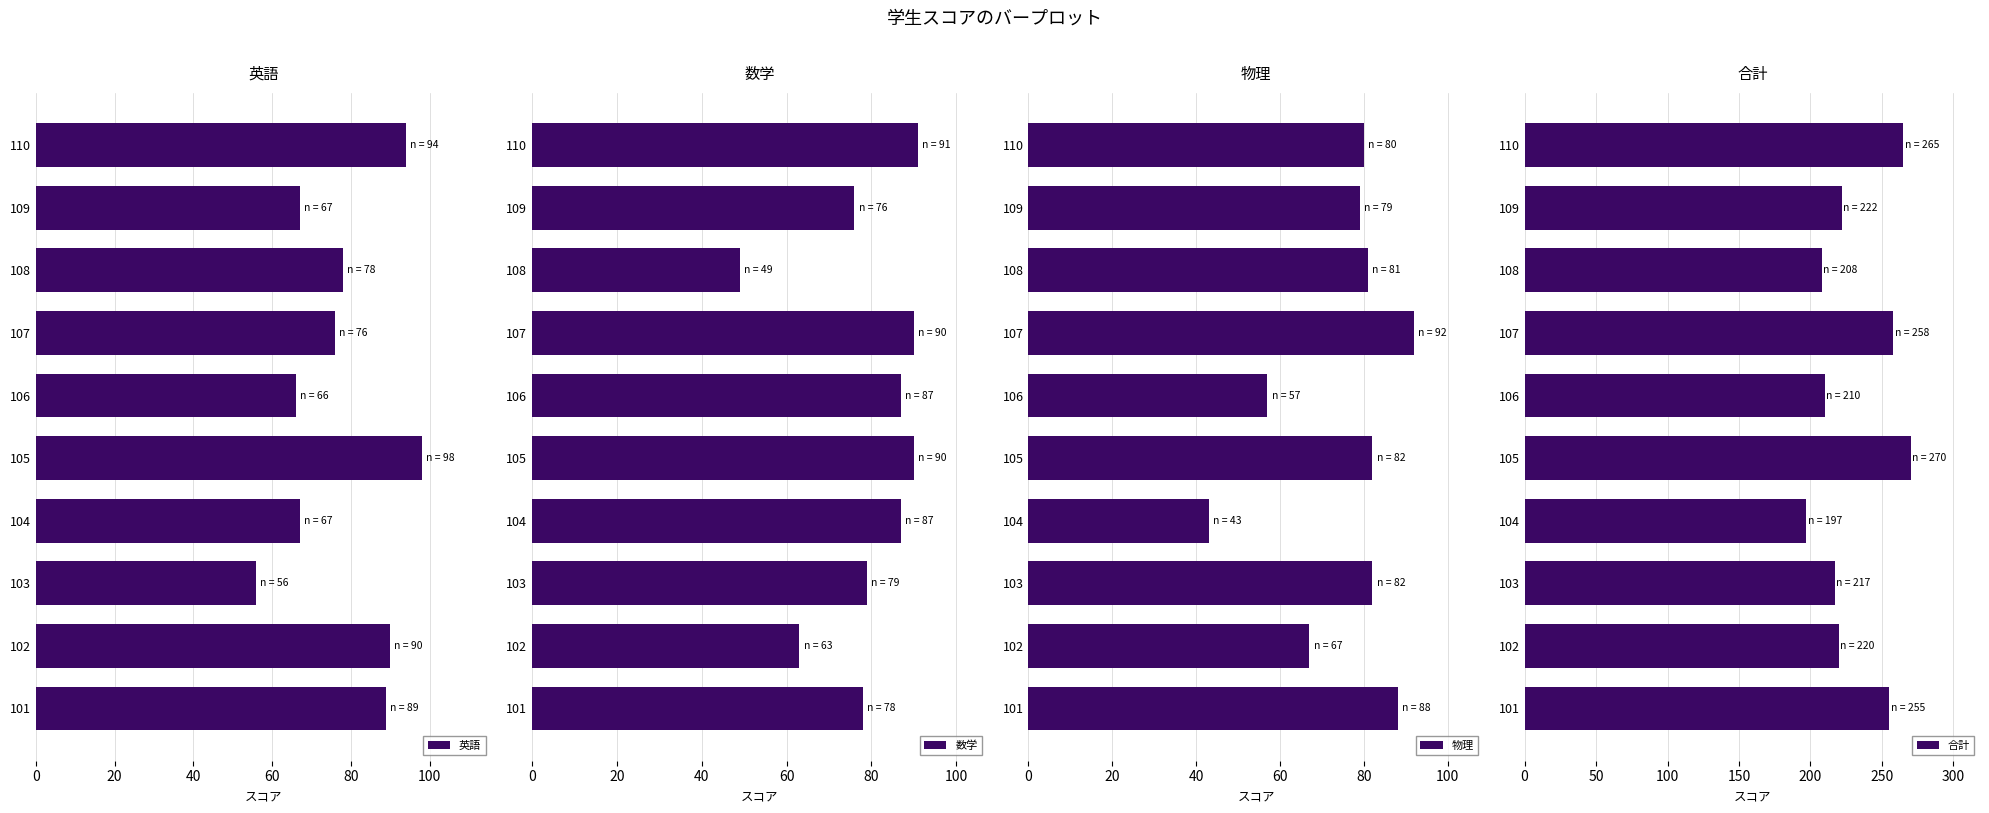

The value of 英語 at 108 is 78. True or false?

True